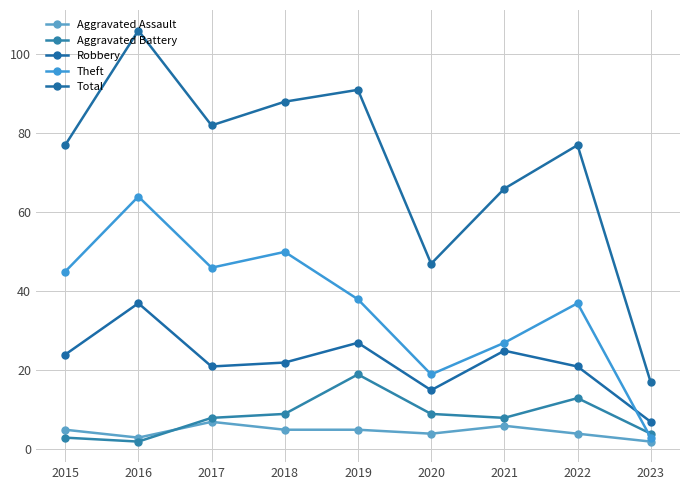

Which category has the highest value in the Robbery series?

2016